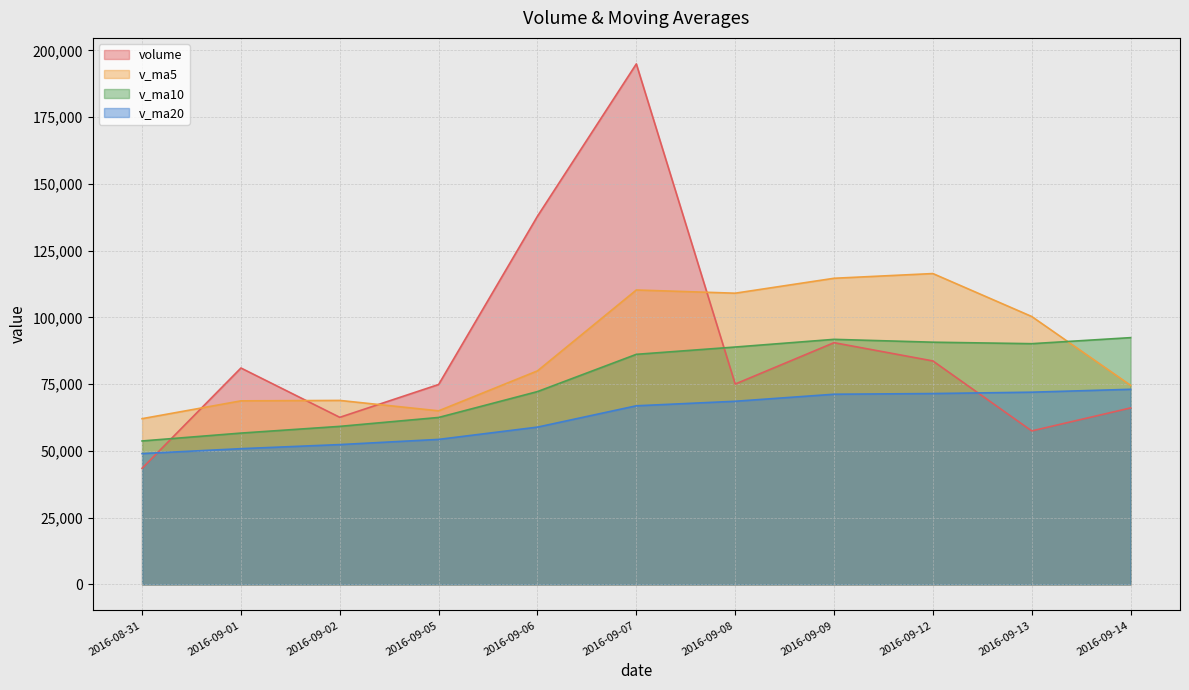

Where does the v_ma10 series first go above 86186?

2016-09-07